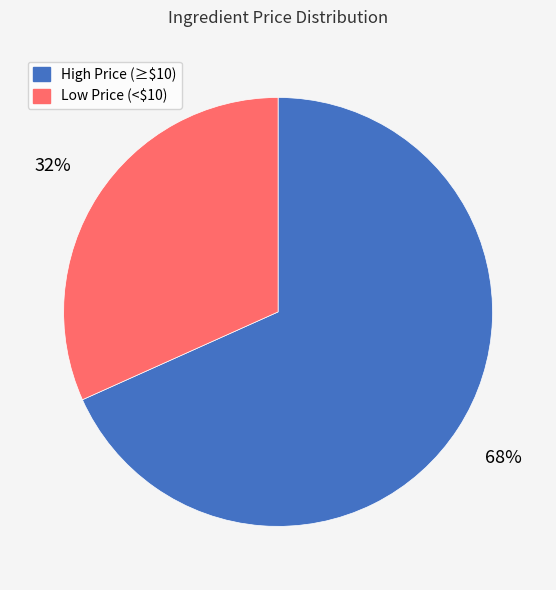

To the nearest percent, what is the average slice percentage?

50%